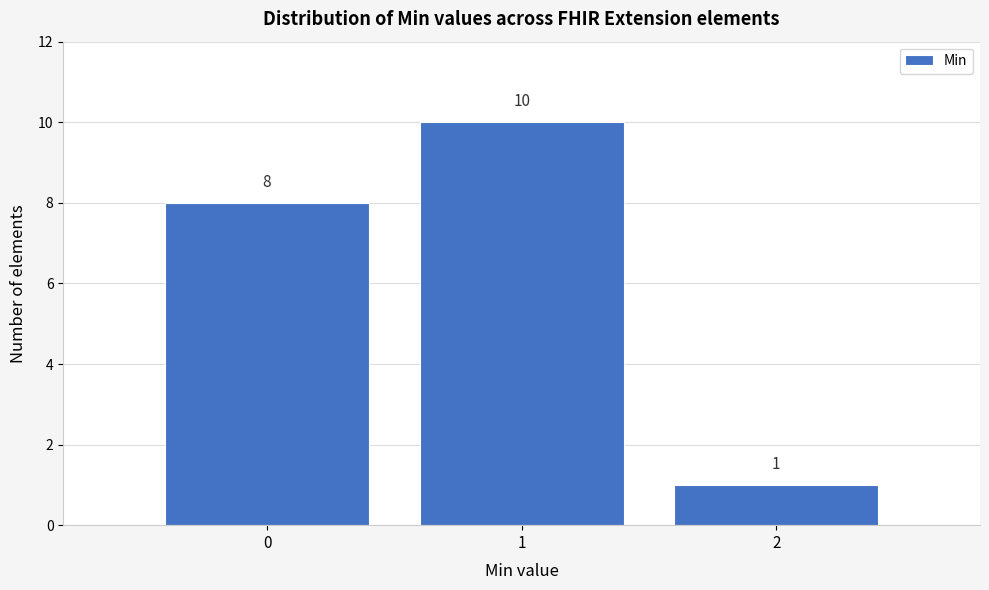

Reading left to right, transcribe this chart: for each bar, give the range it covers on the x-axis and its height.

-0.5 to 0.5: 8
0.5 to 1.5: 10
1.5 to 2.5: 1